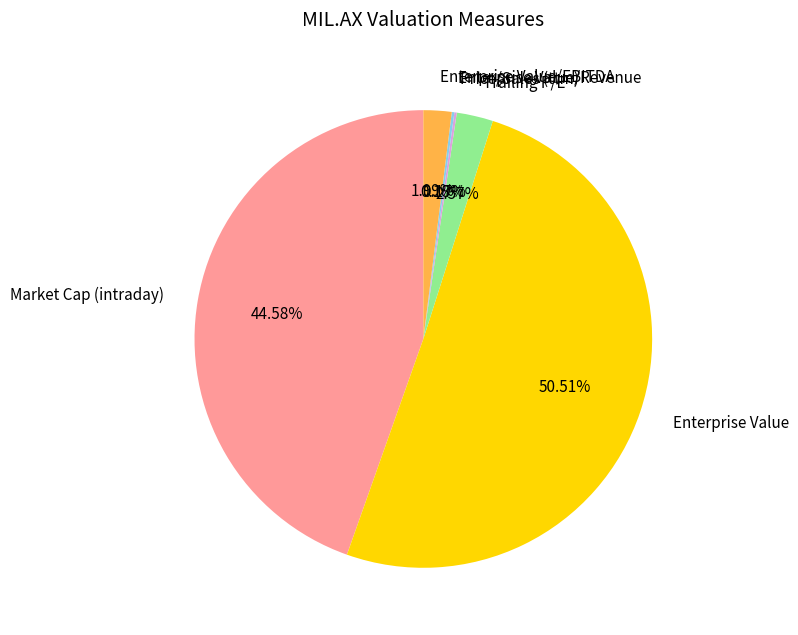

What is the largest slice in the pie chart?

Enterprise Value